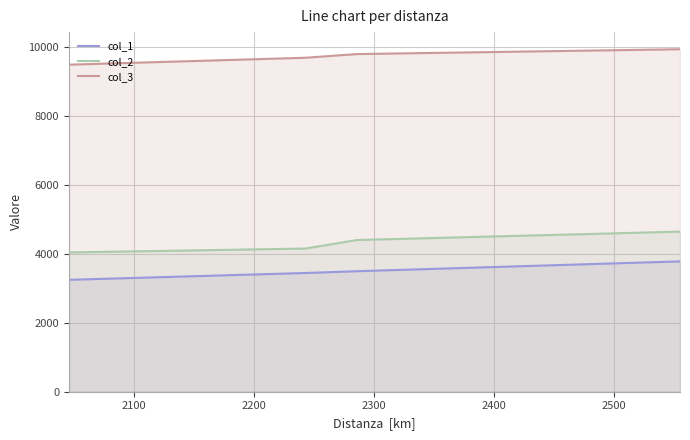

True or false: col_3 and col_2 intersect in this chart.

False